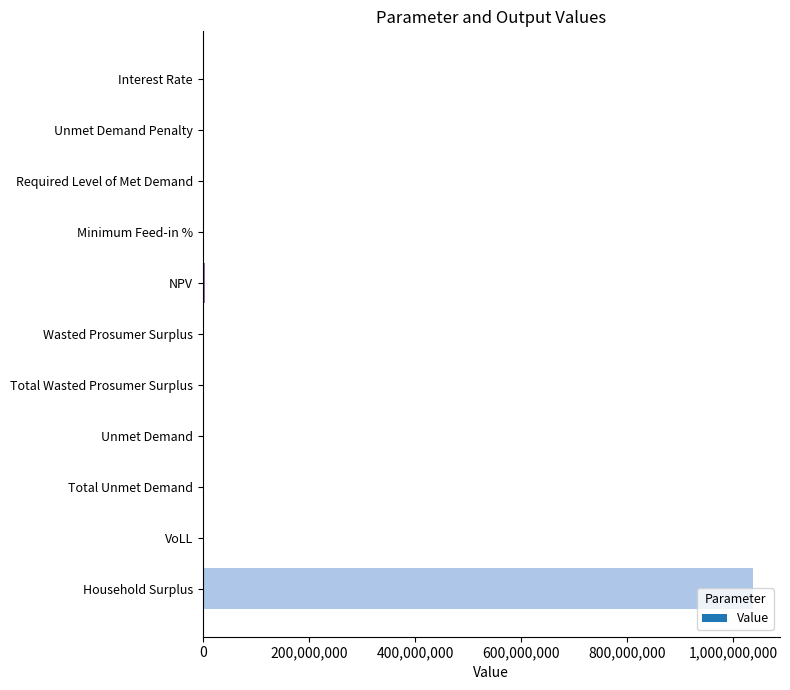

What is the sum of all values?

1040661997.6